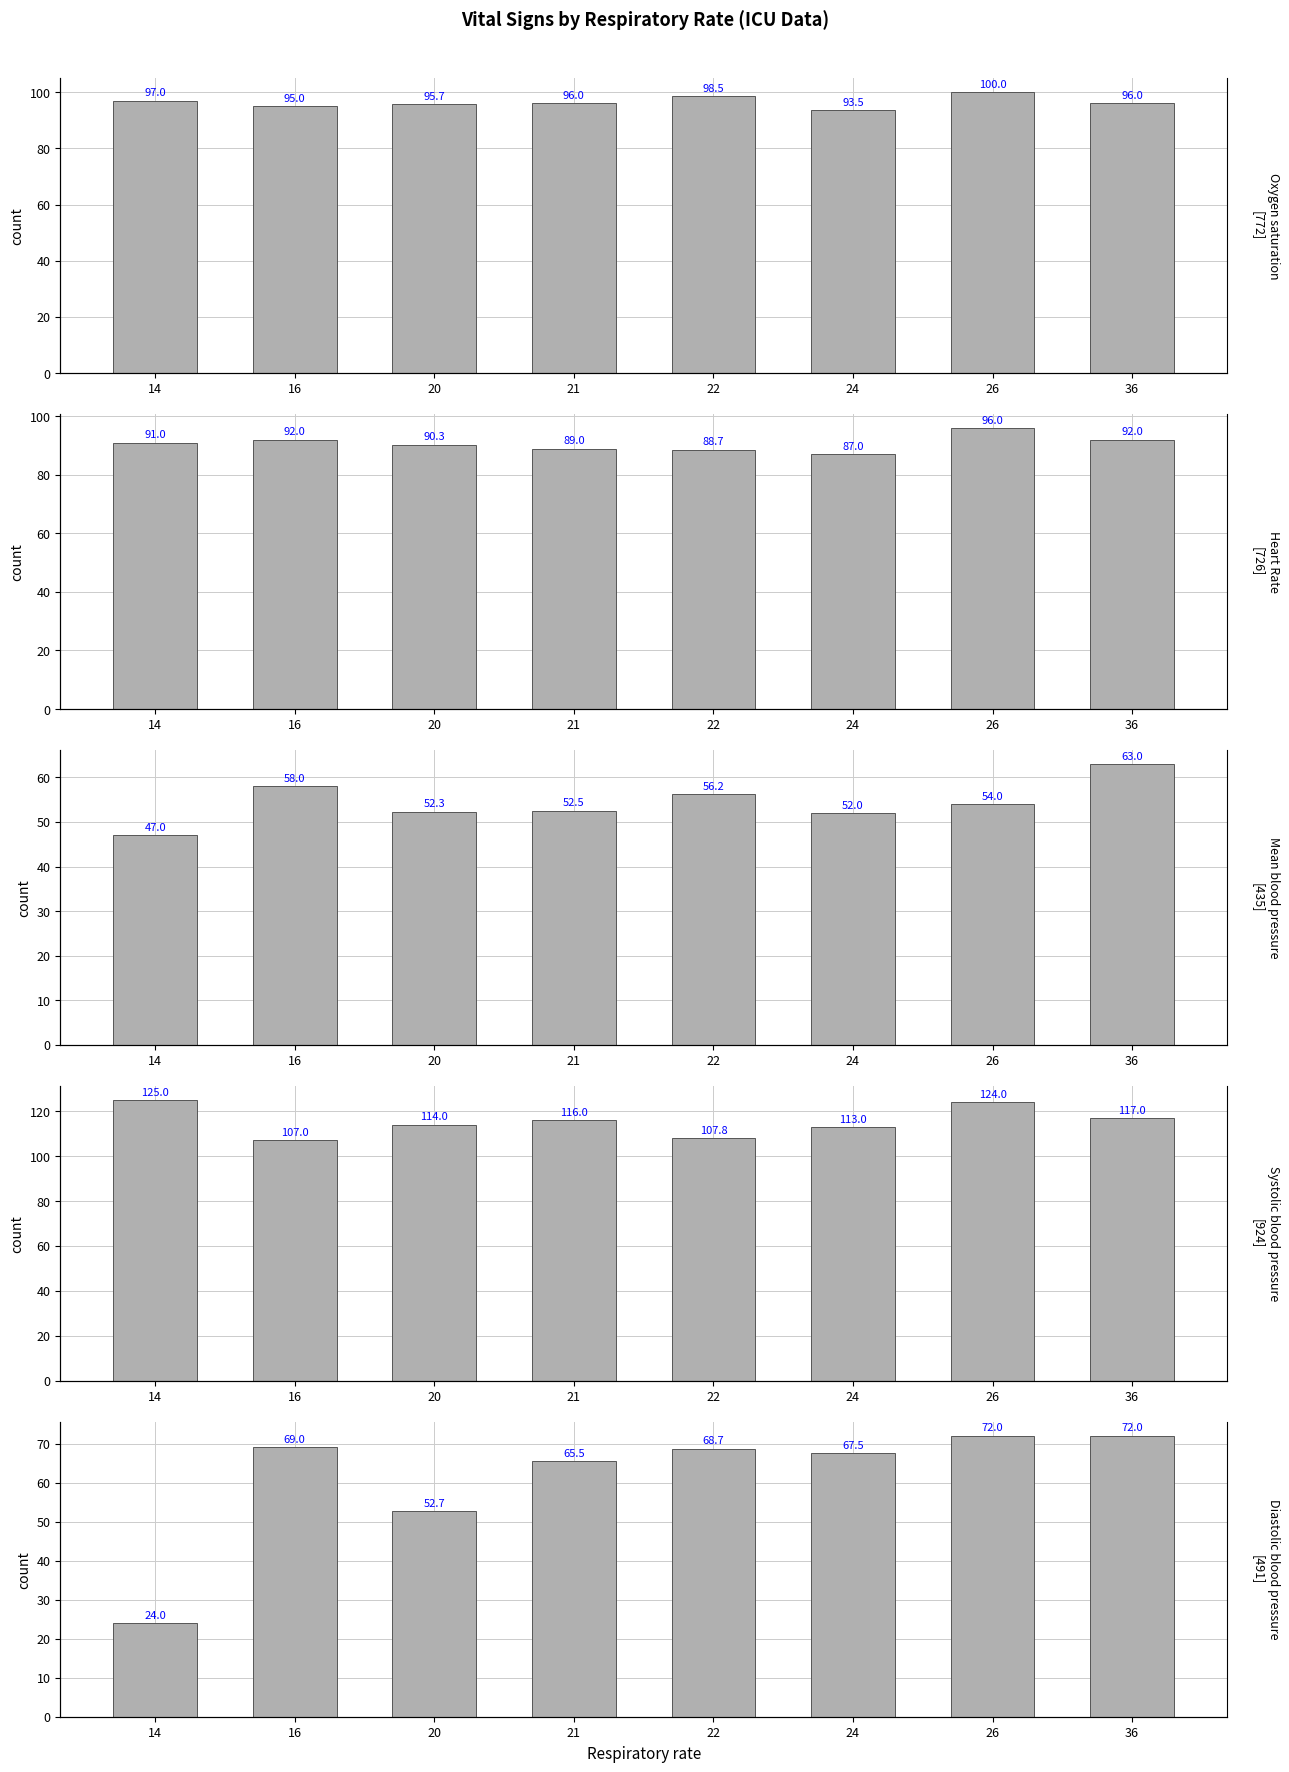

What is the total value across all series at 21?

419.0